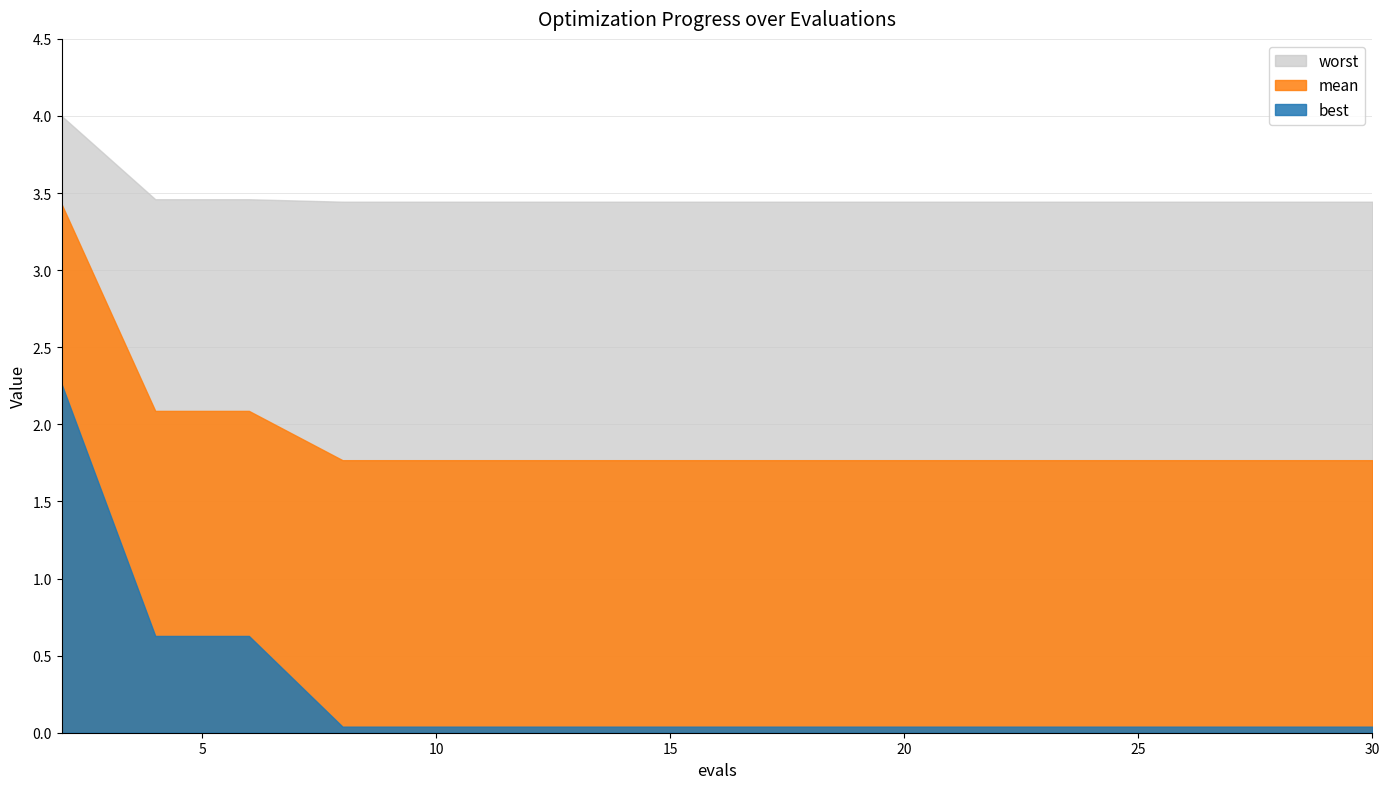

Reading left to right, extract all data points from this chart.

mean: 3.4	2.1	2.1	1.8	1.8	1.8	1.8	1.8	1.8	1.8	1.8	1.8	1.8	1.8	1.8
best: 2.3	0.6	0.6	0.0	0.0	0.0	0.0	0.0	0.0	0.0	0.0	0.0	0.0	0.0	0.0
worst: 4.0	3.5	3.5	3.4	3.4	3.4	3.4	3.4	3.4	3.4	3.4	3.4	3.4	3.4	3.4